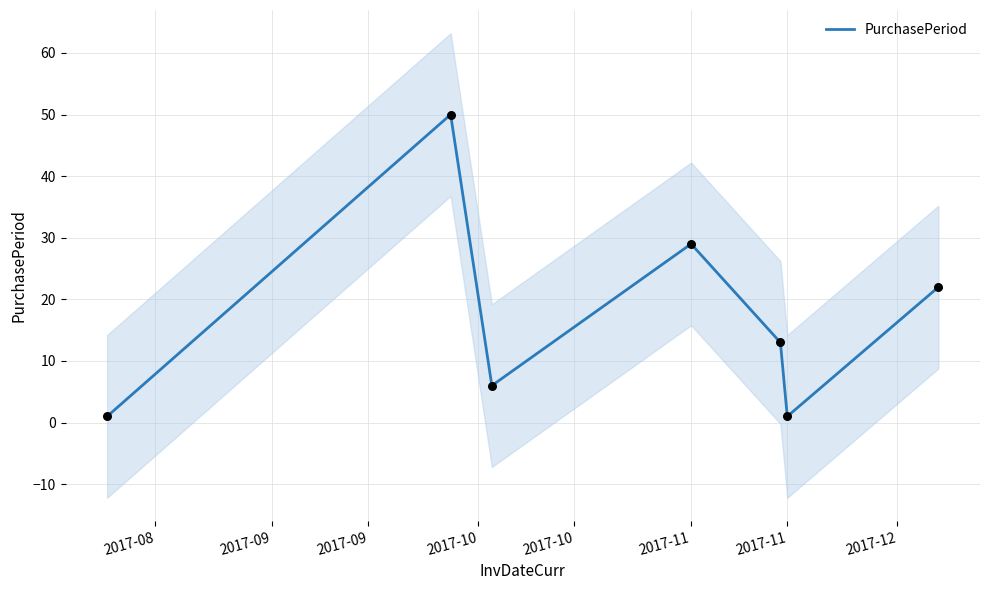

What is the change in value from 2017-09 to 2017-11?

-5